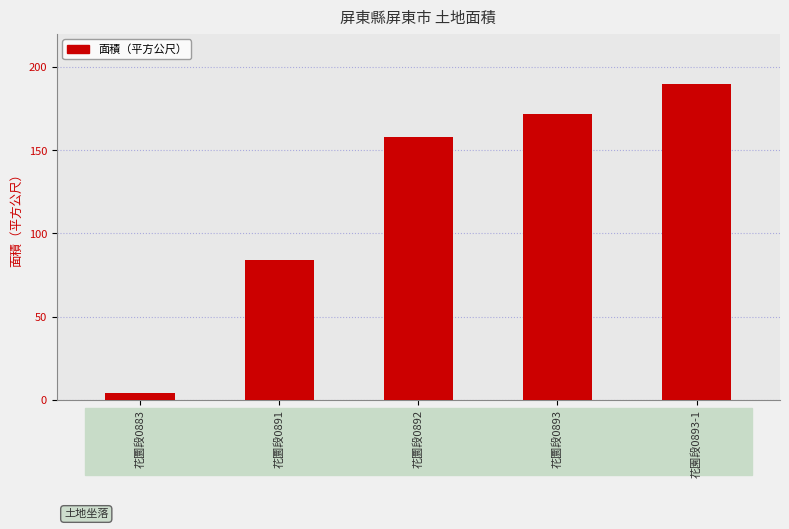

What is the label of the 3rd bar from the left?

花圜段0892